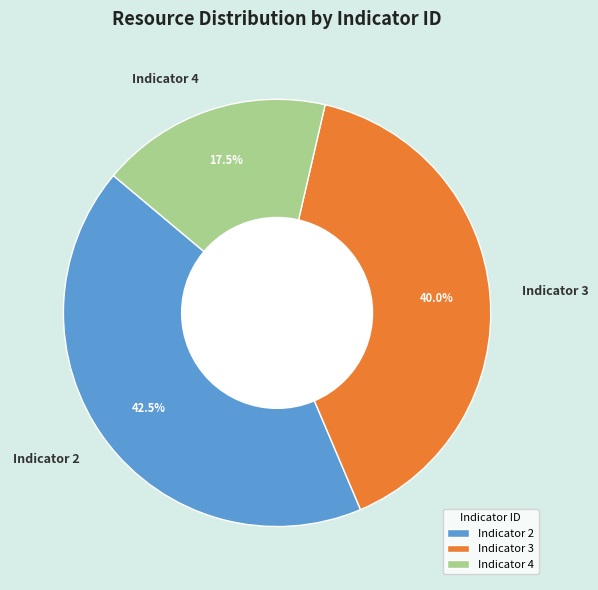

How many segments does this pie chart have?

3